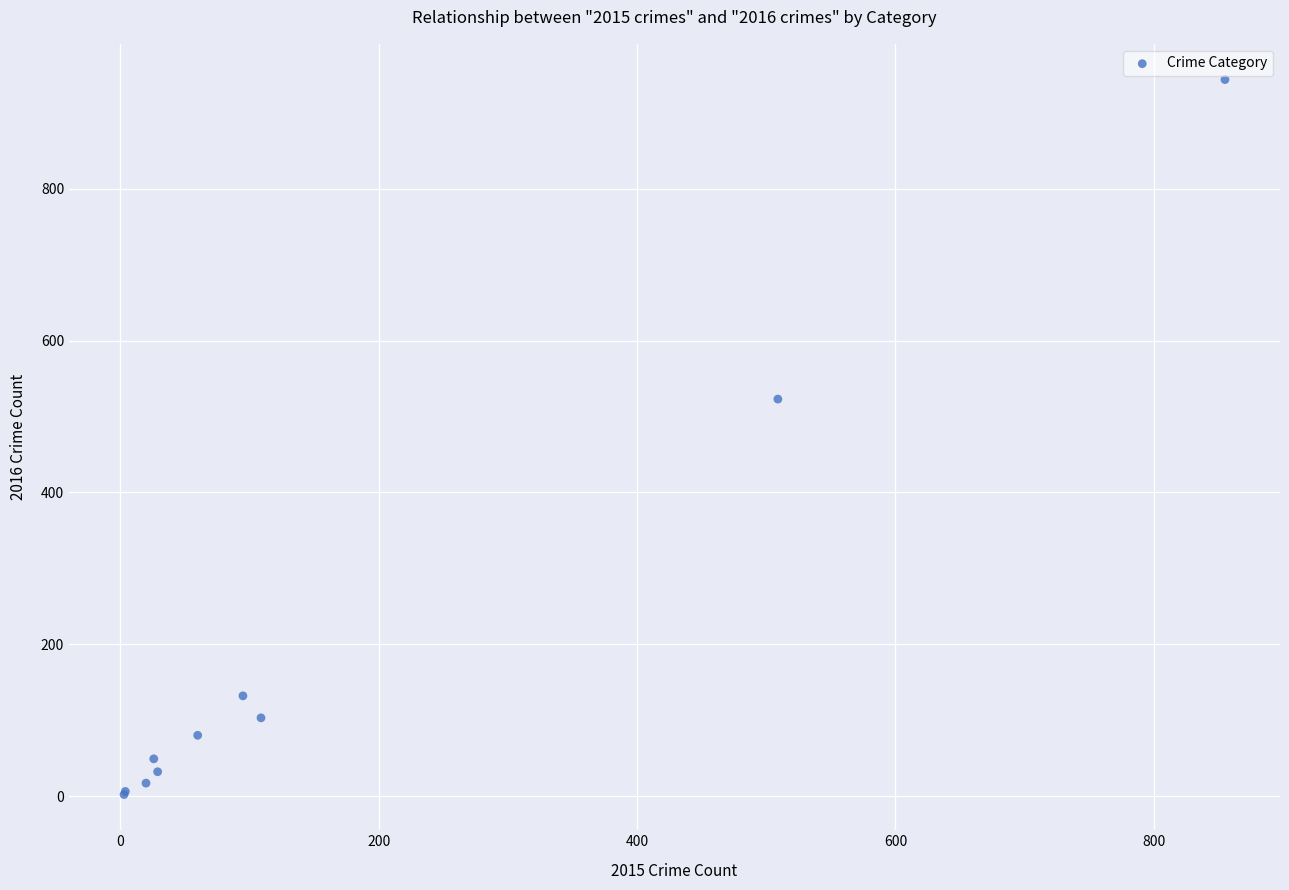

What Y value in the scatter plot is closest to 473?

523